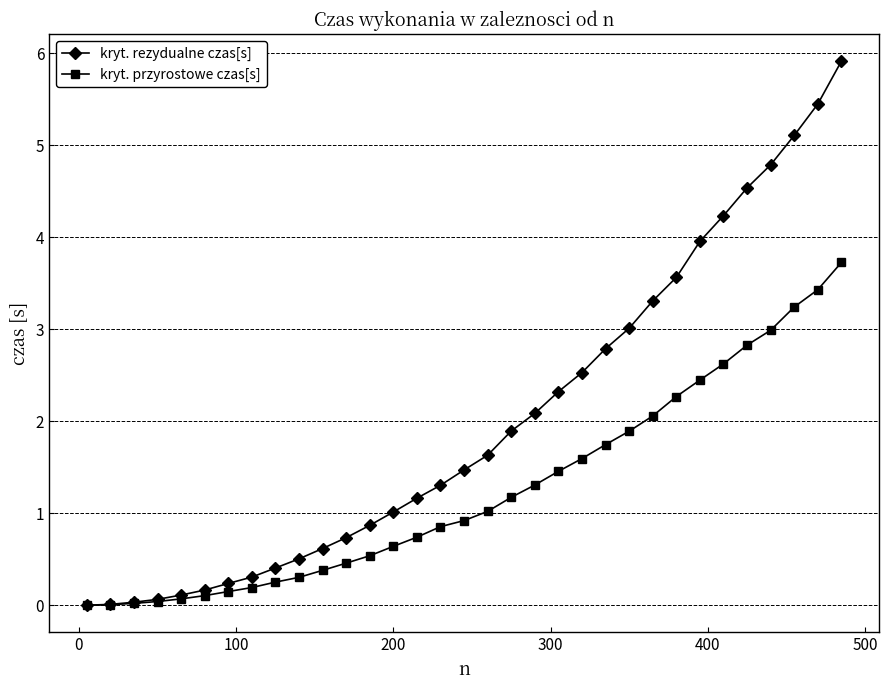

What is the value of the kryt. przyrostowe czas[s] point at the 21st from the left?

1.5